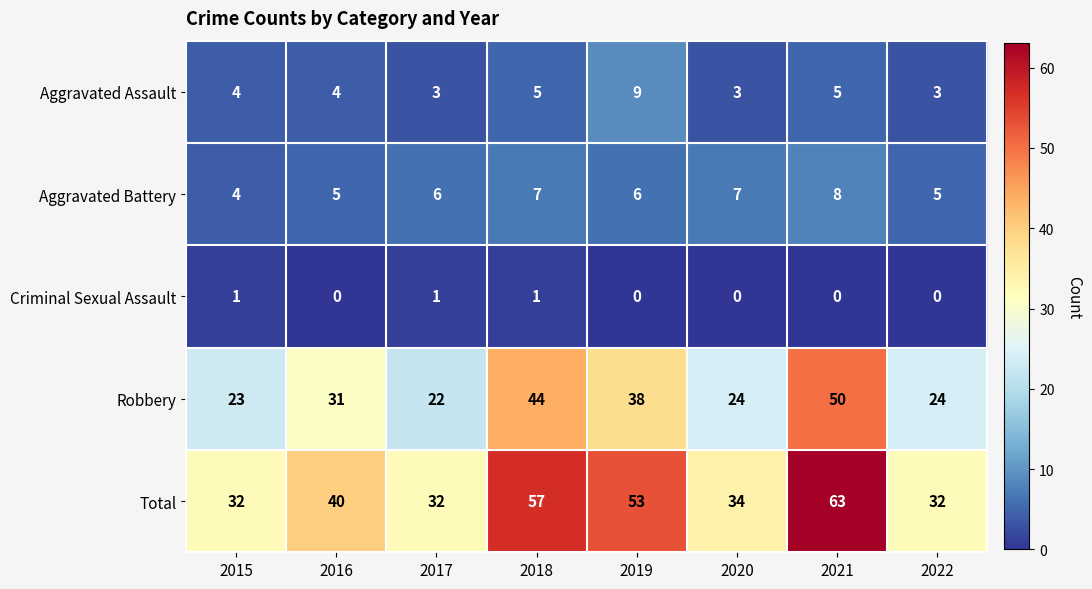

Count the Aggravated Assault values in the range 3 to 5.

7